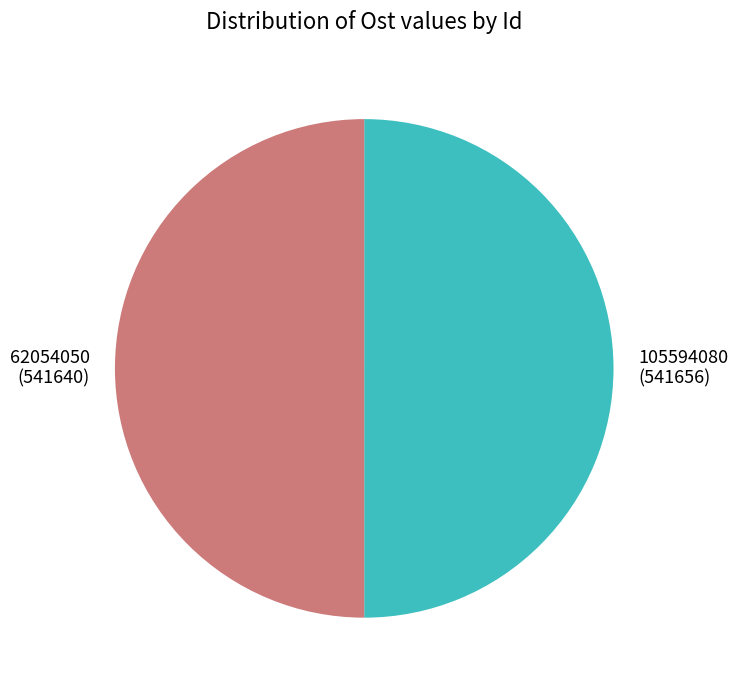

Do 62054050 and 105594080 together represent more than half of the pie?

Yes